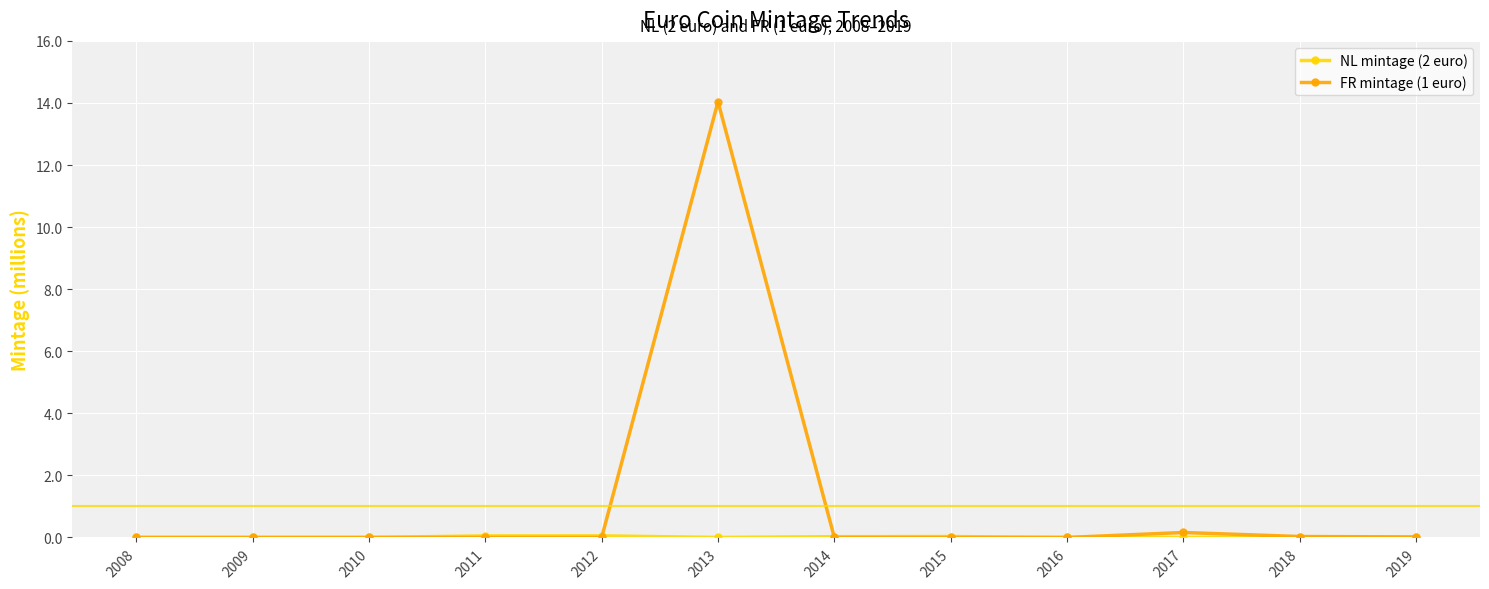

What is the sum of all FR mintage (1 euro) values?

14.2